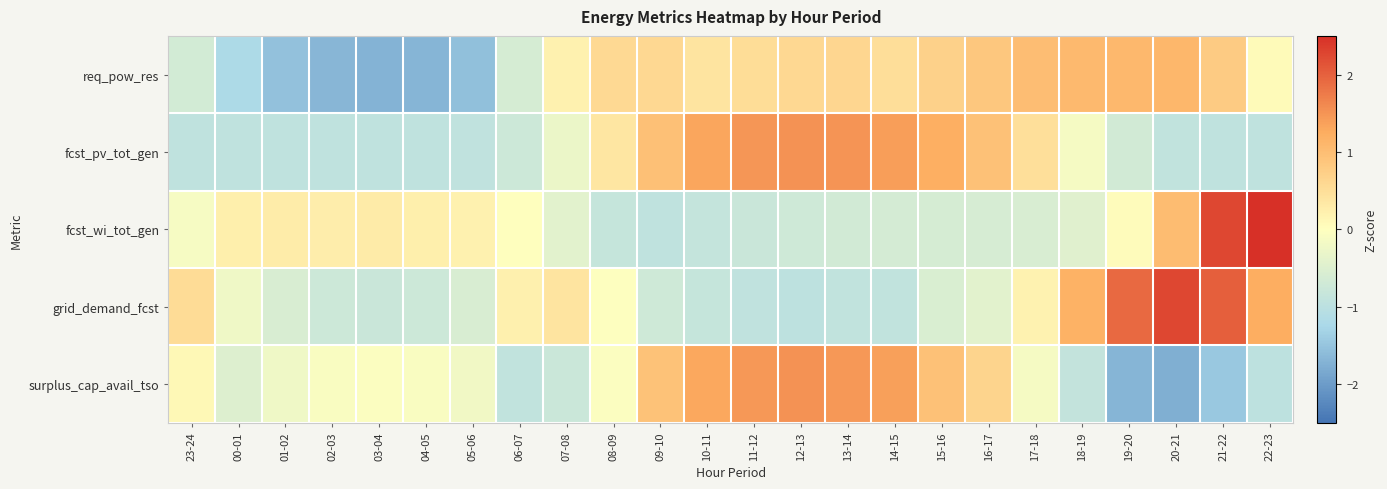

Rank the series at 19-20 from highest to lowest value.

grid_demand_fcst, req_pow_res, fcst_wi_tot_gen, fcst_pv_tot_gen, surplus_cap_avail_tso